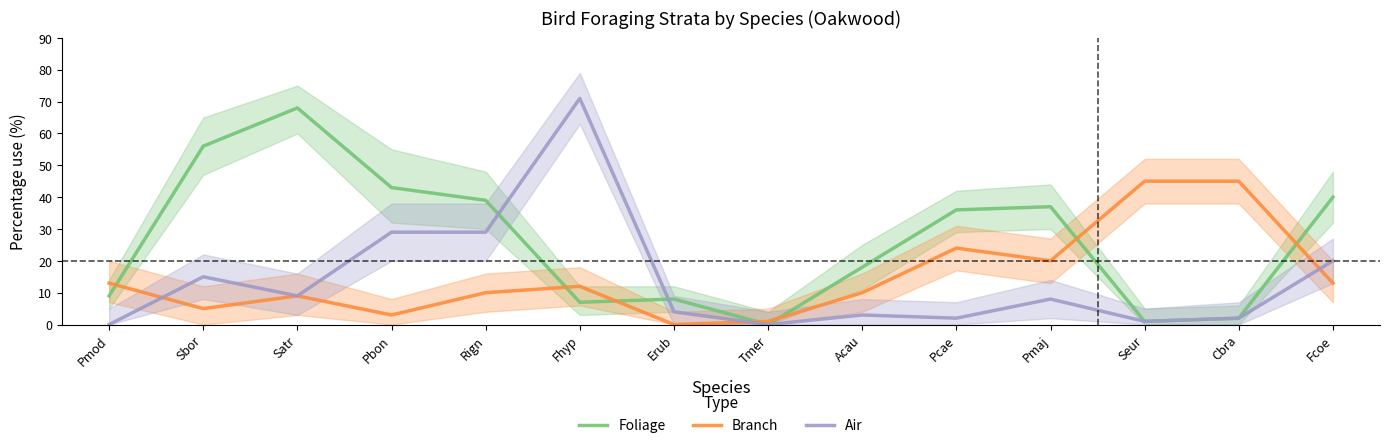

What is the difference between the second highest and minimum values in the Foliage series?

56